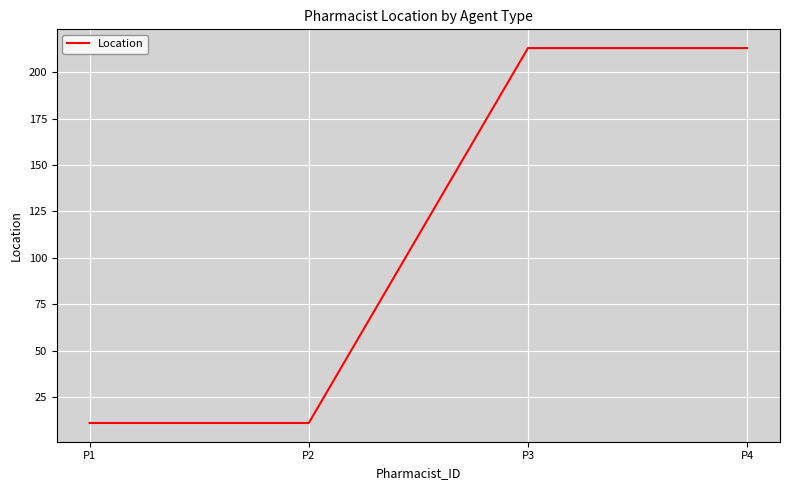

The value at P4 is 213. True or false?

True